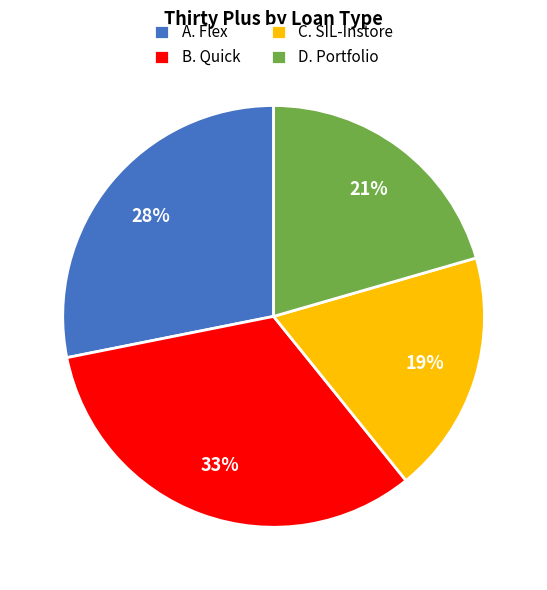

How many segments does this pie chart have?

4